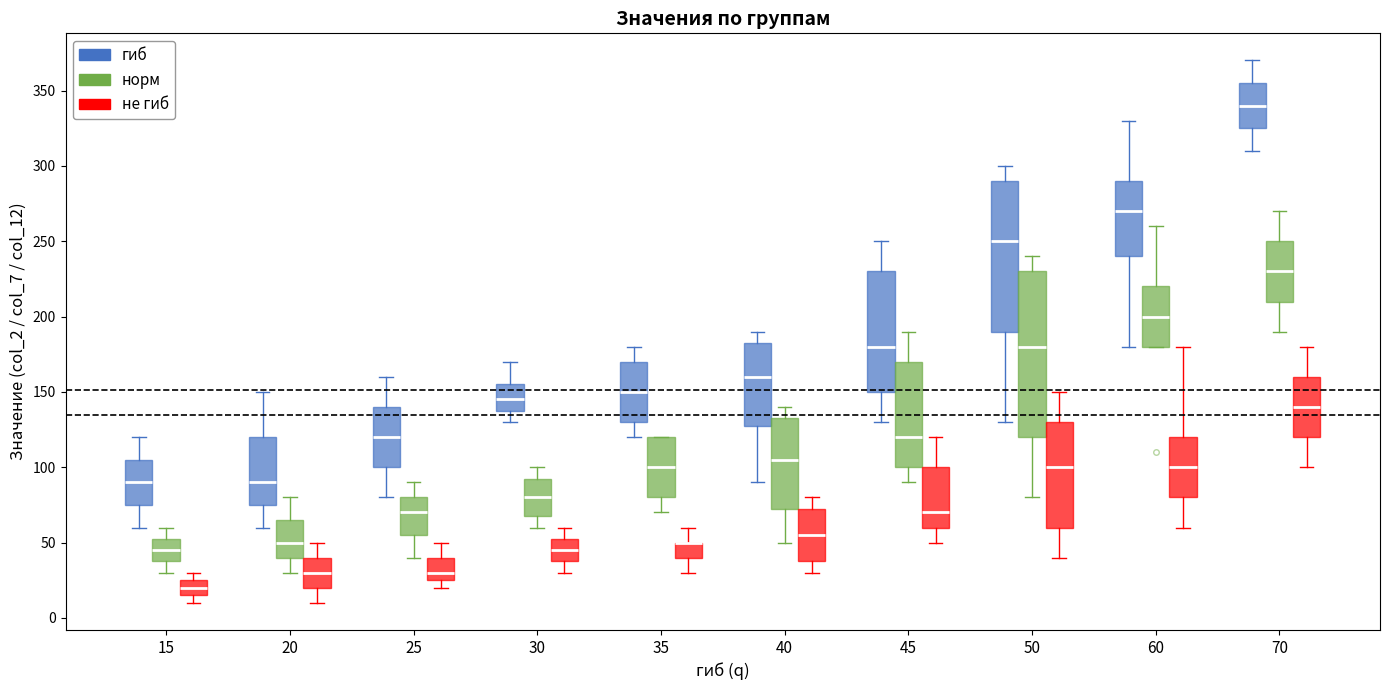

Where is the upper edge of the box for 50 (норм) on the y-axis? The values are not printed on the chart, so give them approximately, as read against the axis.

230